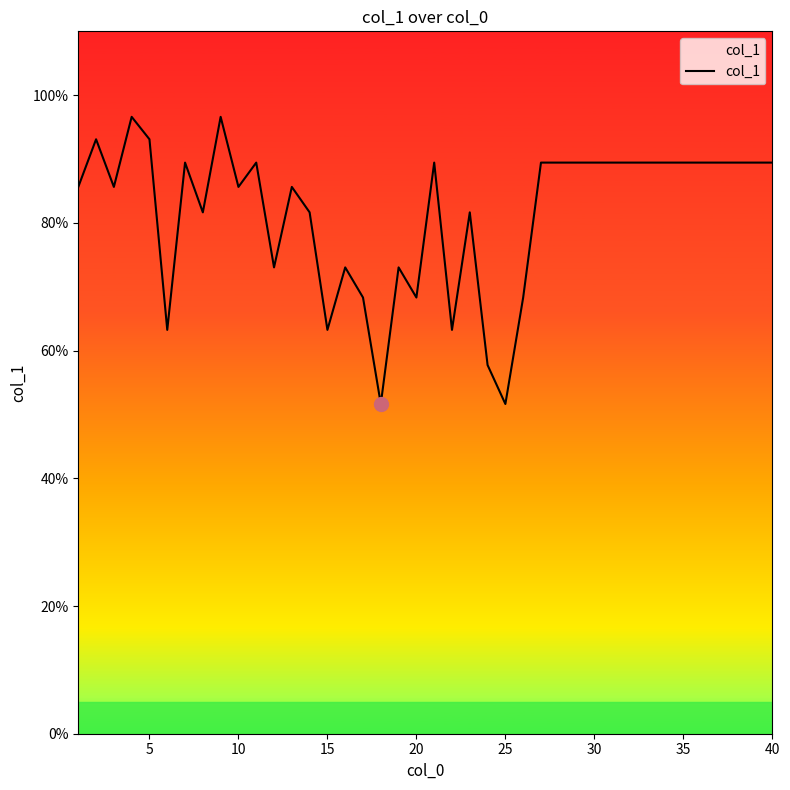

What is the difference between the maximum and minimum values?

45.0